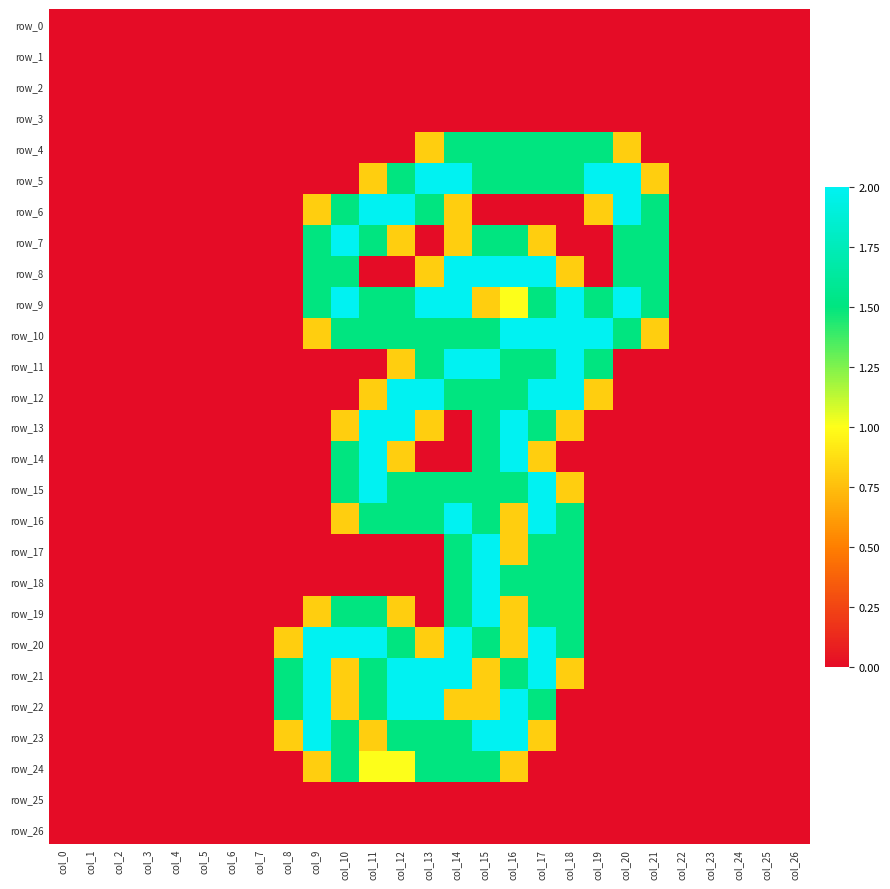

Count the number of categories in the chart.

27